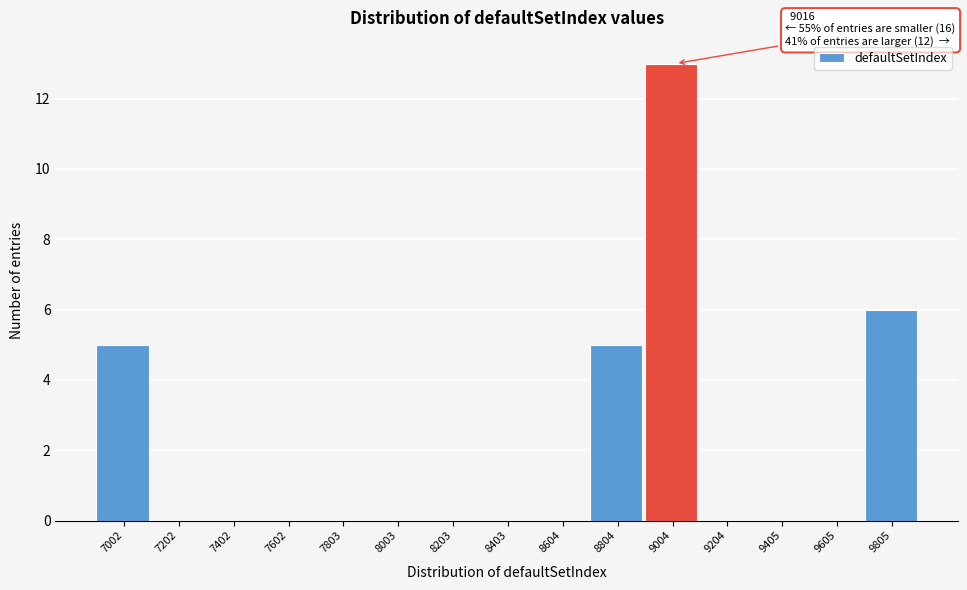

Reading left to right, list all the values displayed in this chart.

7002=5	7202=0	7402=0	7602=0	7803=0	8003=0	8203=0	8403=0	8604=0	8804=5	9004=13	9204=0	9405=0	9605=0	9805=6